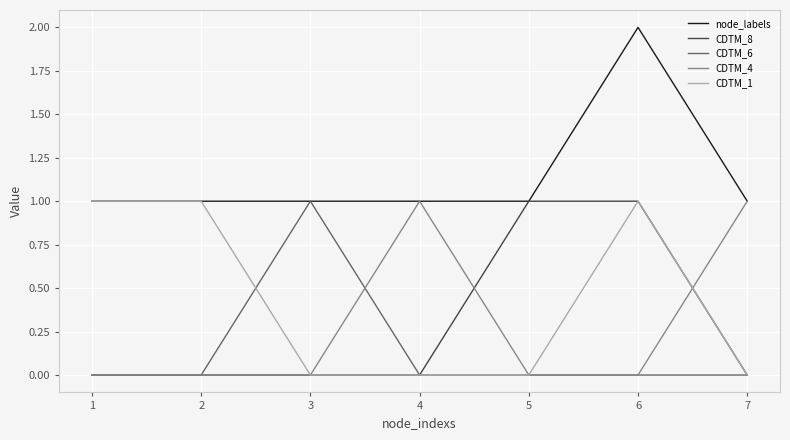

What is the sum of the node_labels values at 6 and 4?

3